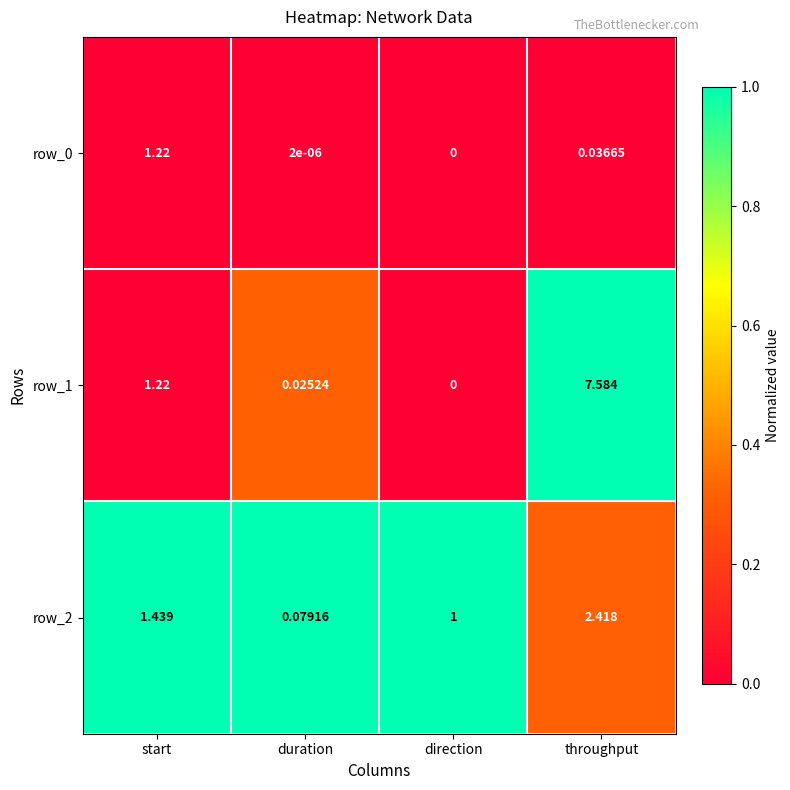

Is the value of row_2 at start greater than the value of row_0 at duration?

Yes